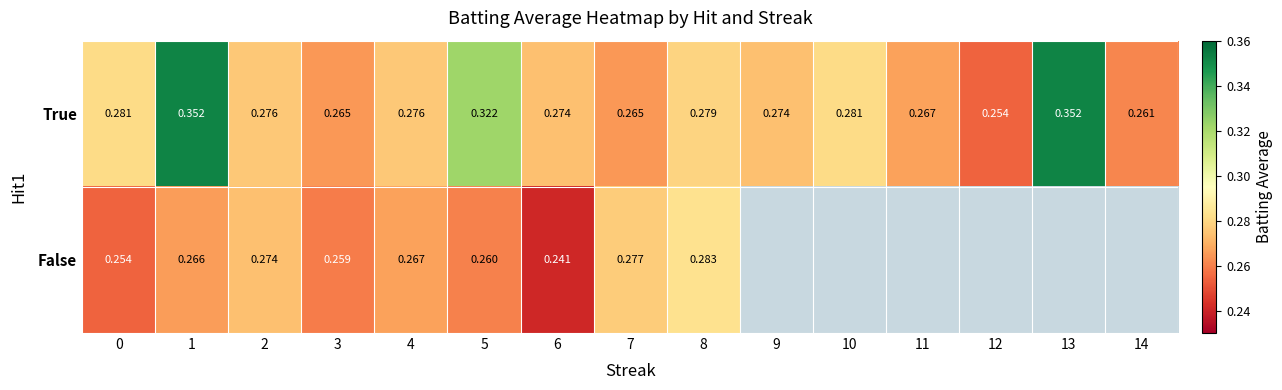

Count the True values in the range 0 to 1.

15